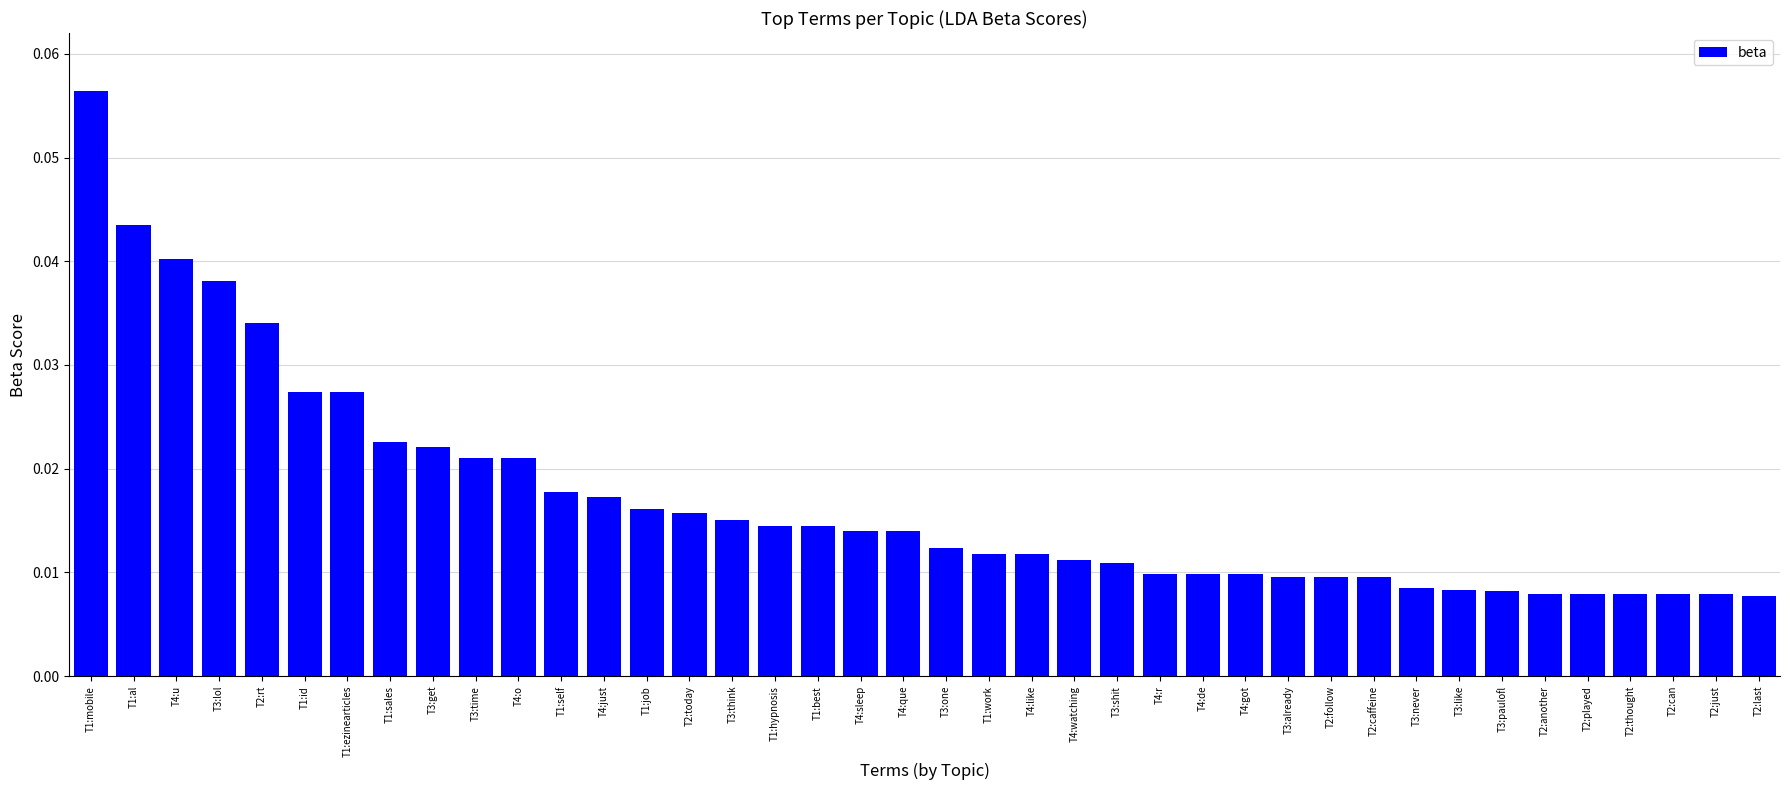

At which category does the chart reach its peak across all series?

T1:mobile